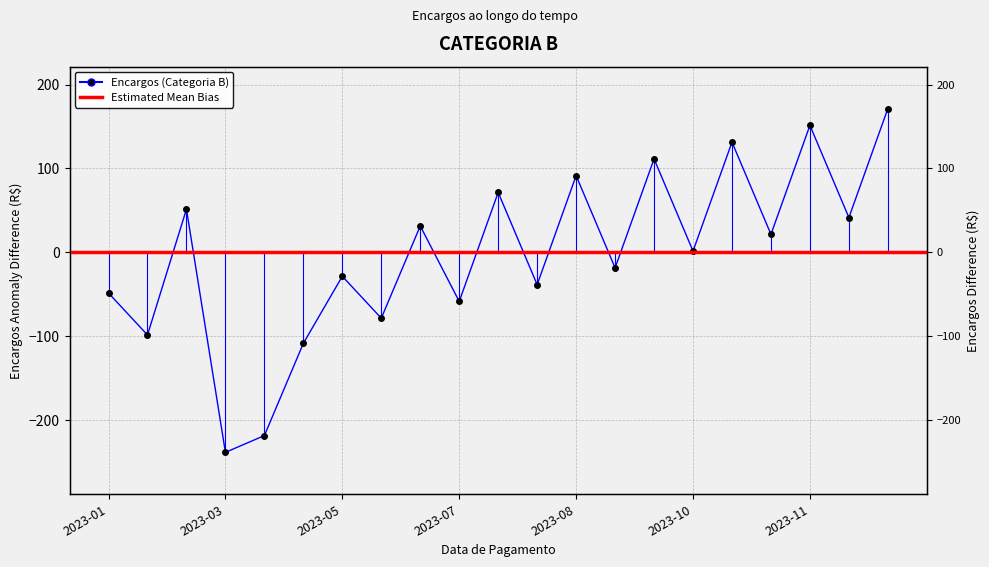

What is the difference between the second highest and minimum values?

390.0